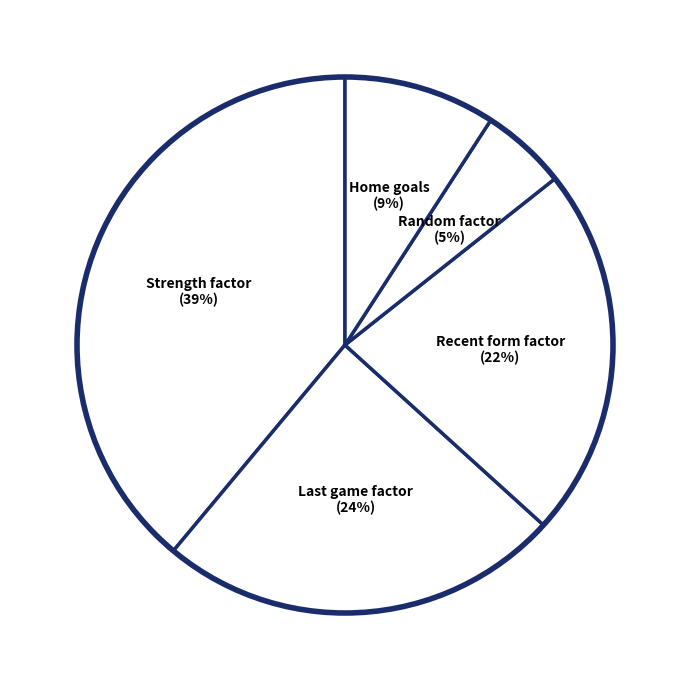

Is there any slice that represents more than half of the pie?

No